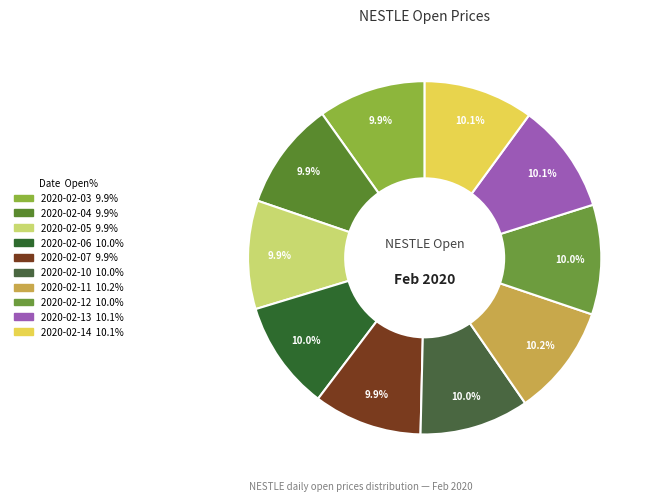

To the nearest percent, what is the average slice percentage?

10%